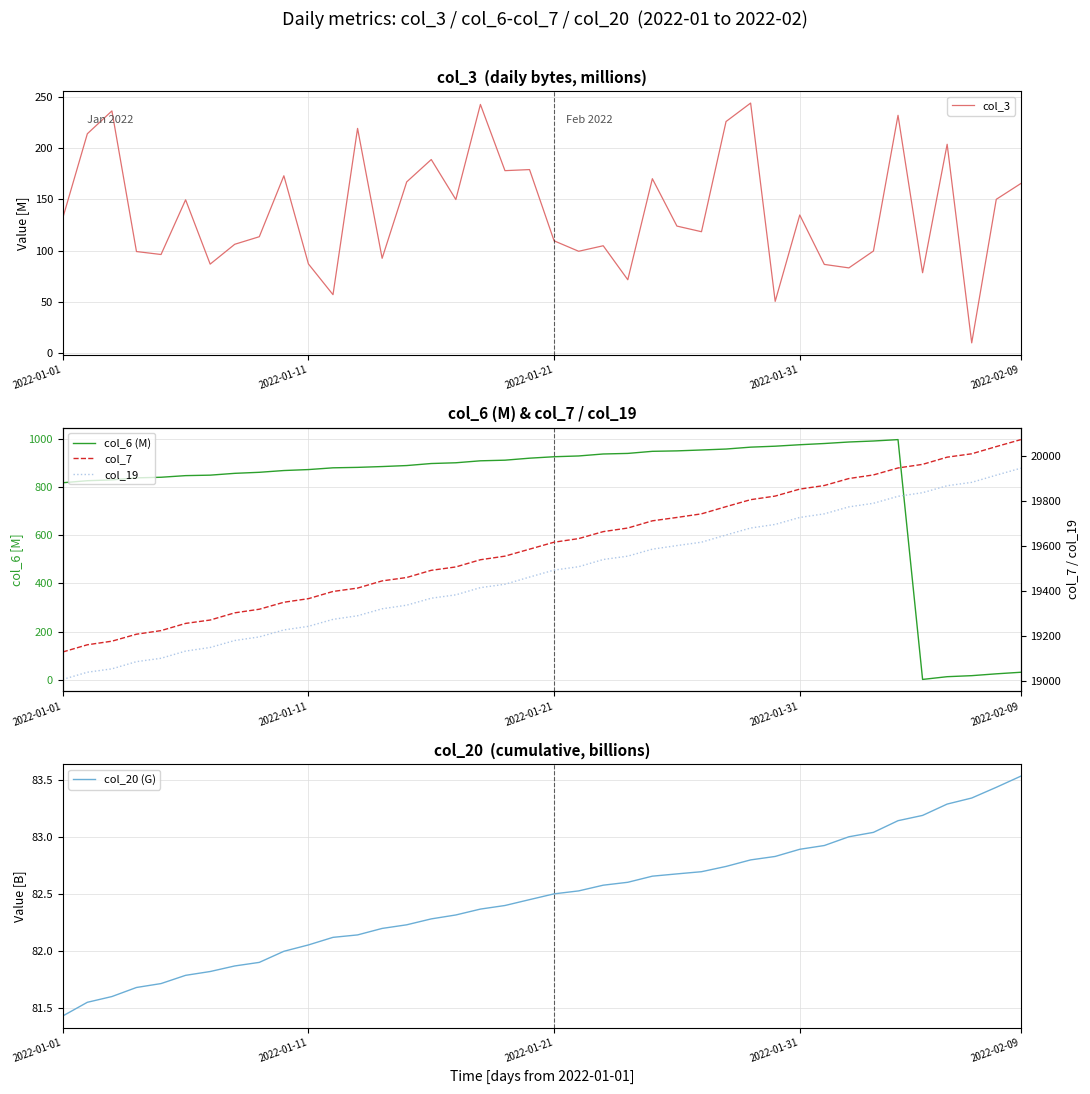

What is the sum of the col_6 (M) values at 12 and 15?

1779.9